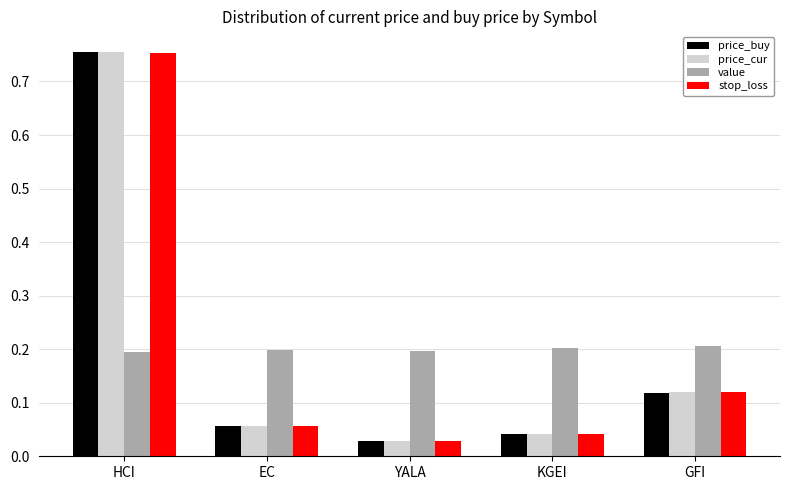

How many data points does each series have?

5